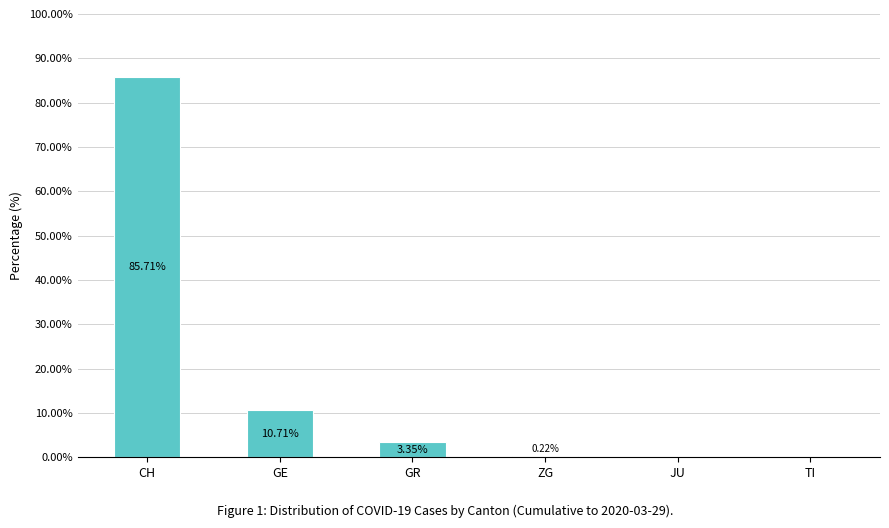

What is the sum of all values?

100.0